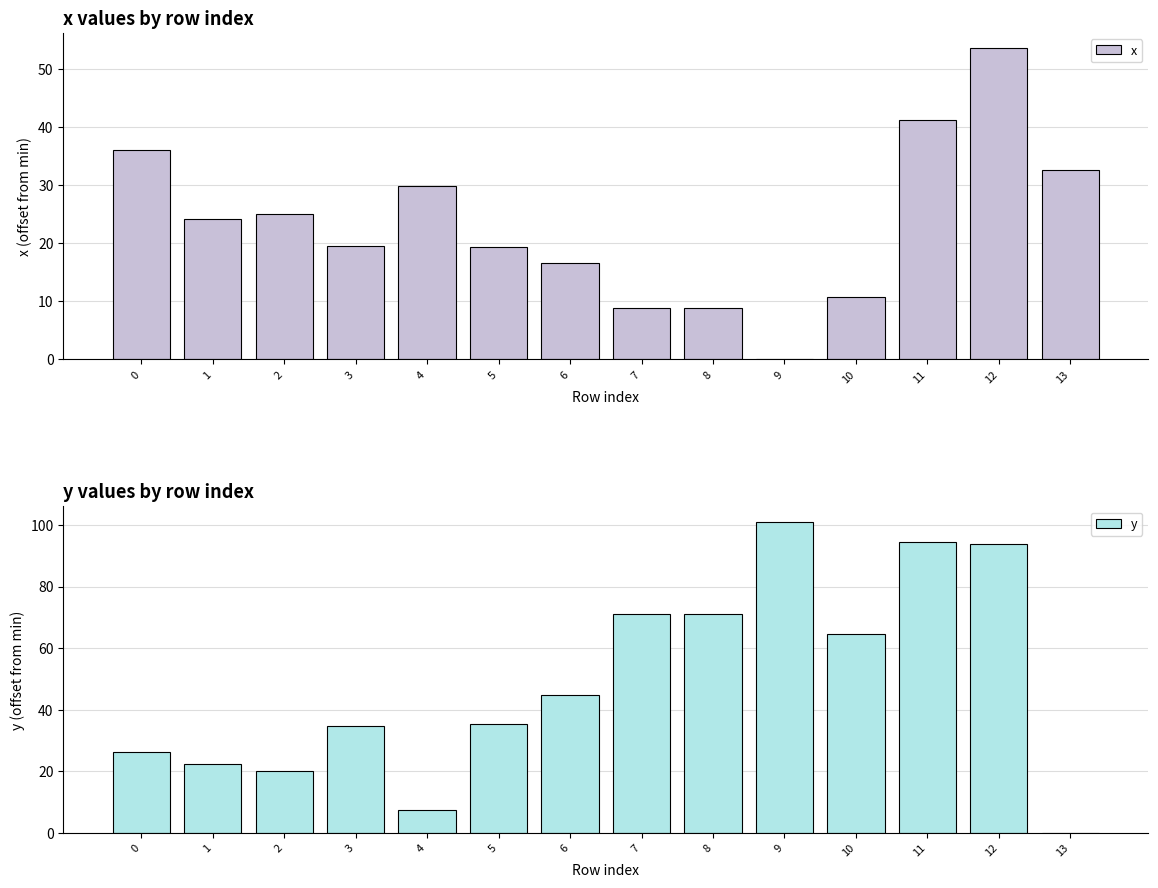

What is the sum of the x values at 3 and 4?

49.4